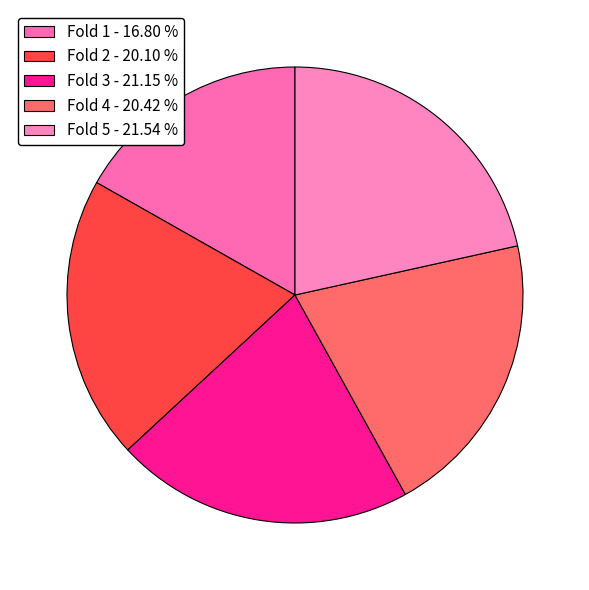

To the nearest percent, what is the difference between the Fold 2 and Fold 1 slice percentages?

3%